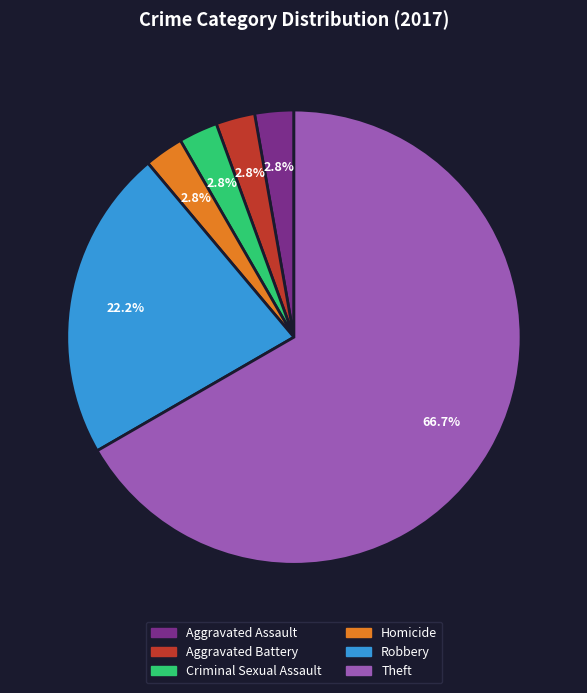

The Aggravated Assault slice represents 3% of the pie. True or false?

True